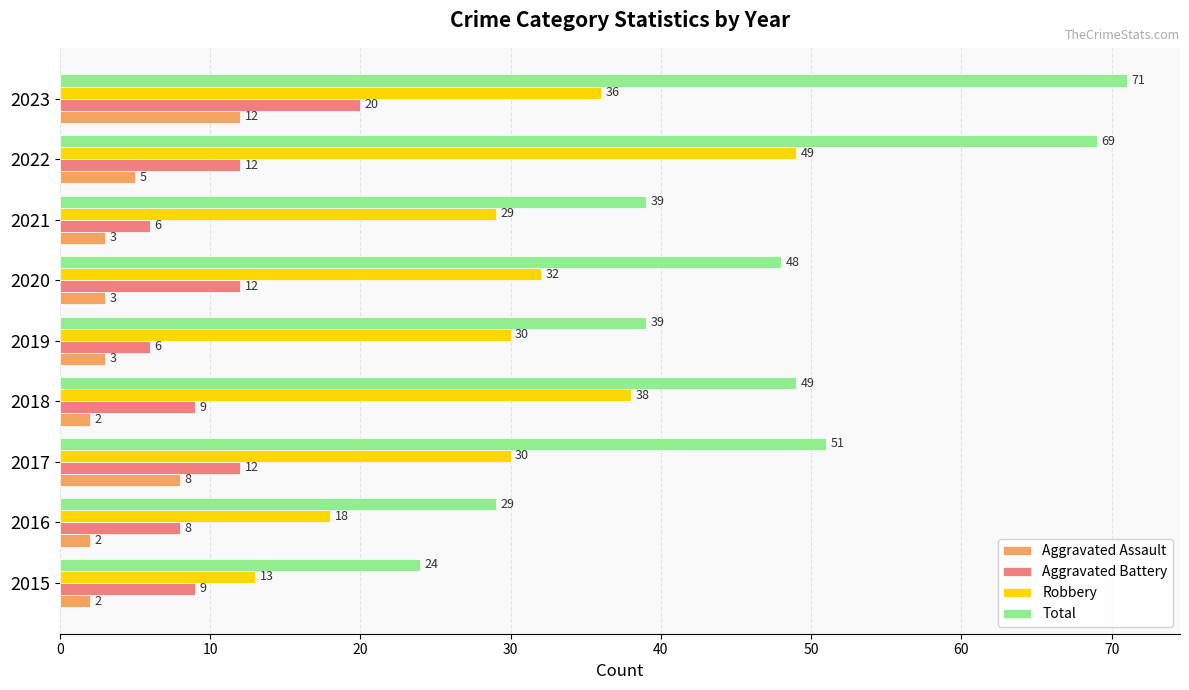

What is the average value of the Total series?

47